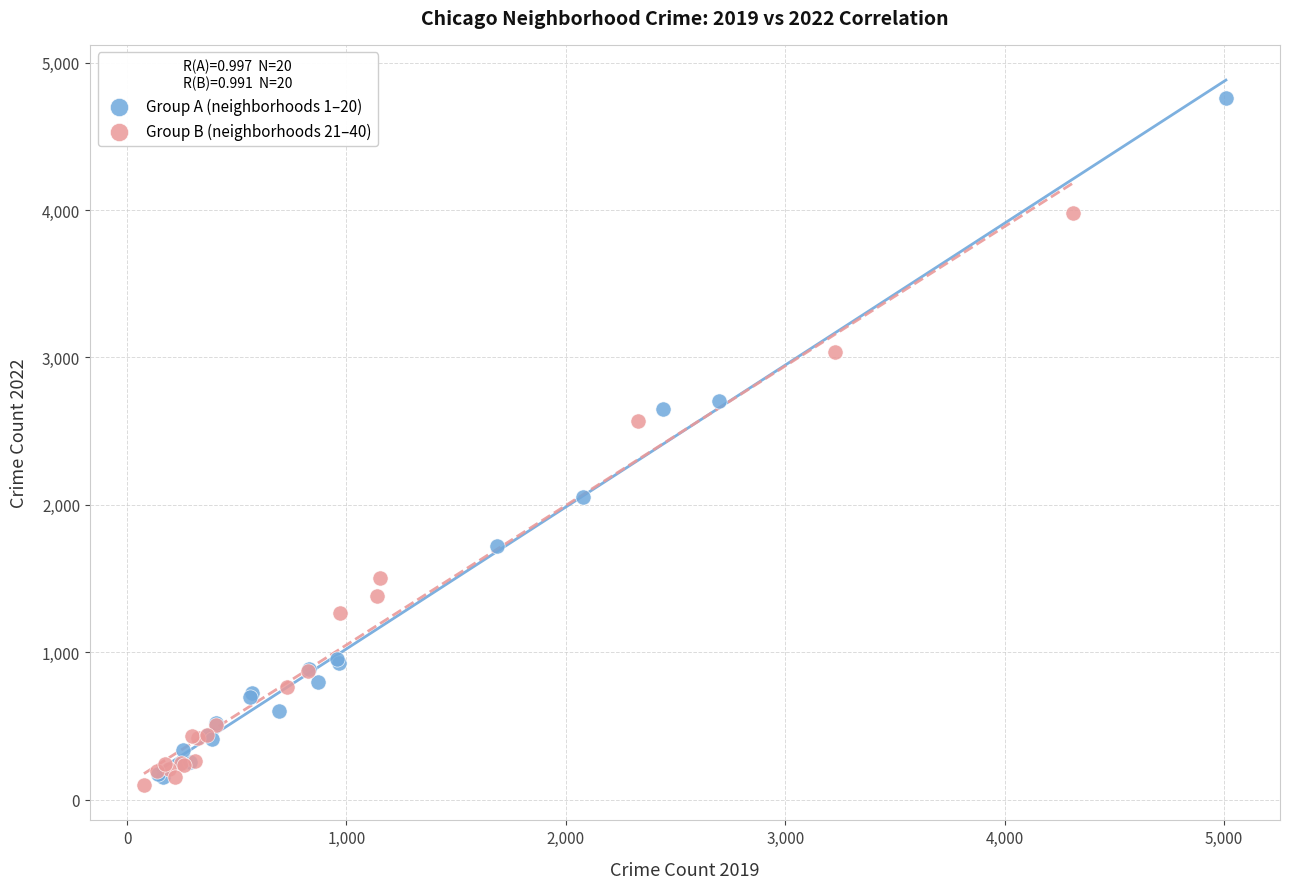

Which series has the largest Y range (max minus min)?

Group A (neighborhoods 1–20)